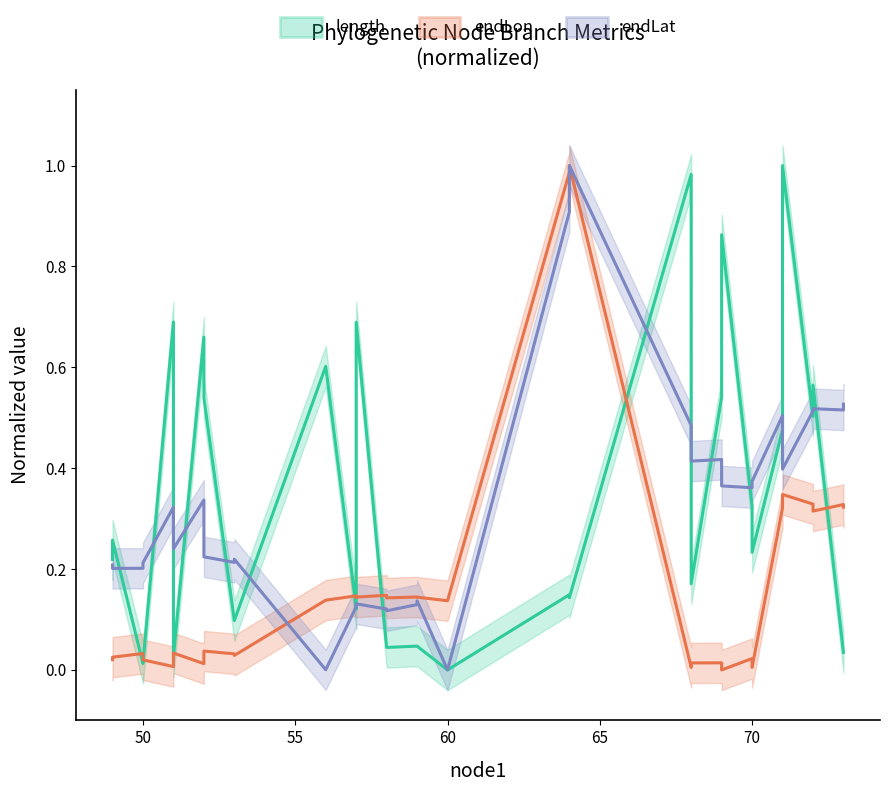

What is the value of the endLat point at the 30th from the left?

0.5